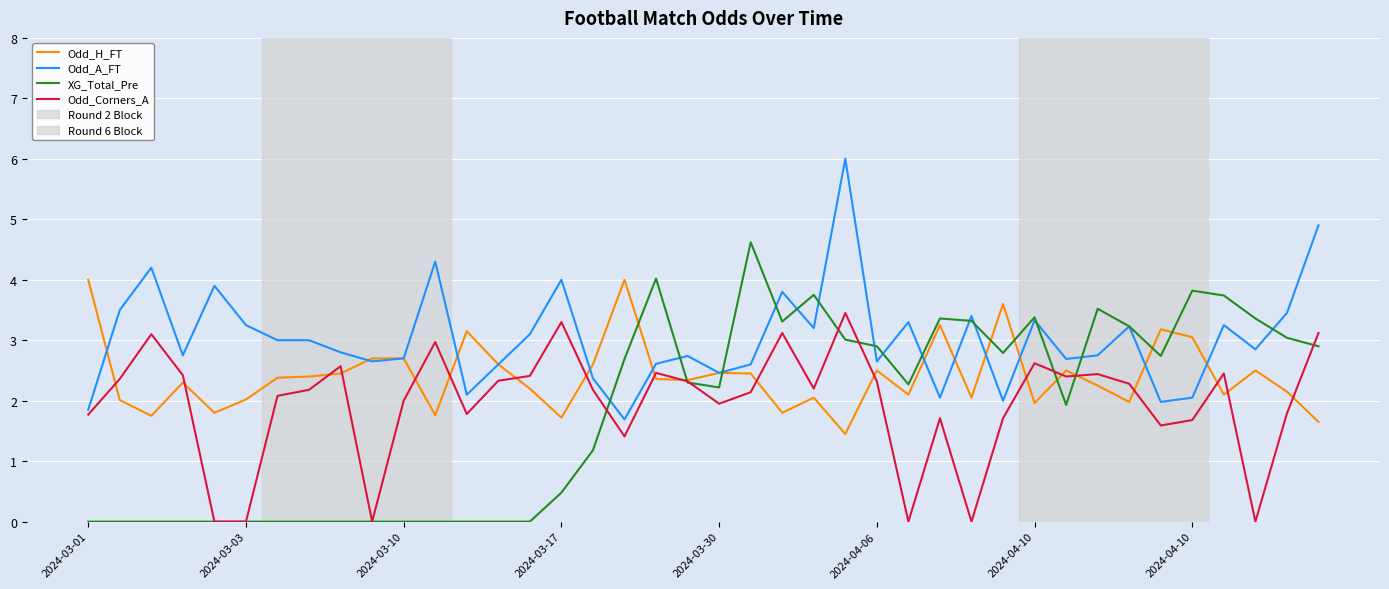

Which series has the largest total across all categories?

Odd_A_FT